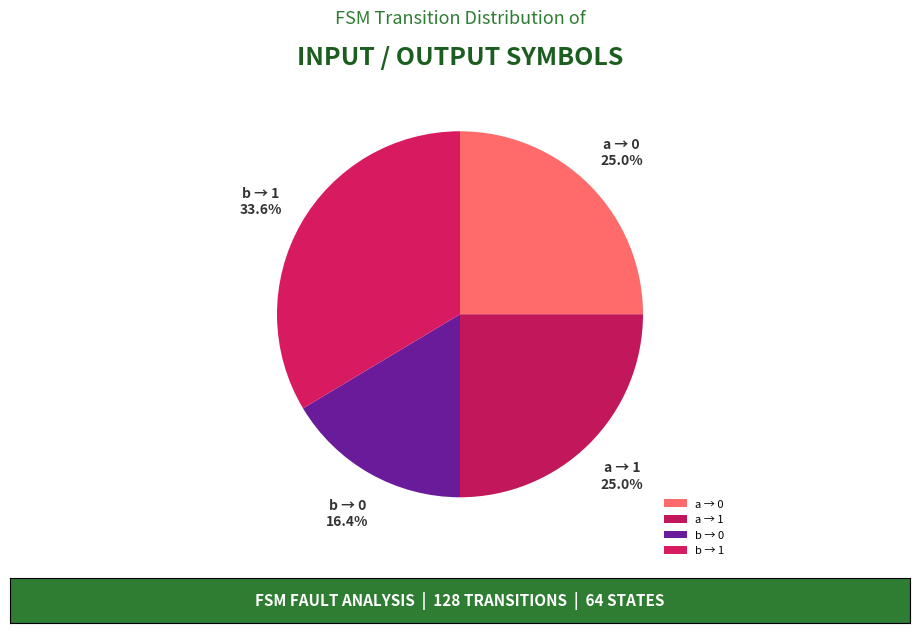

Does a → 0 account for over 50% of the chart?

No